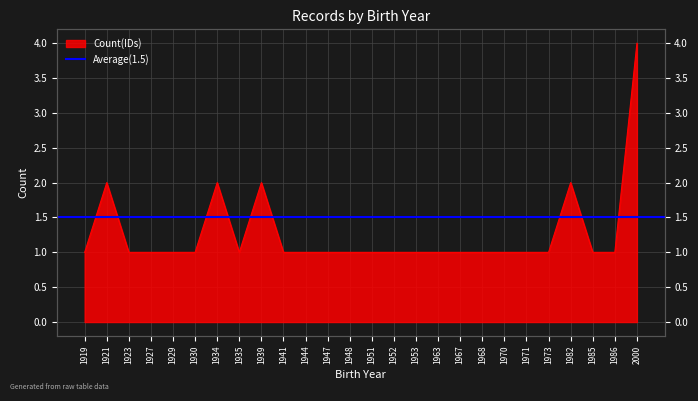

What is the difference between the maximum and minimum values?

3